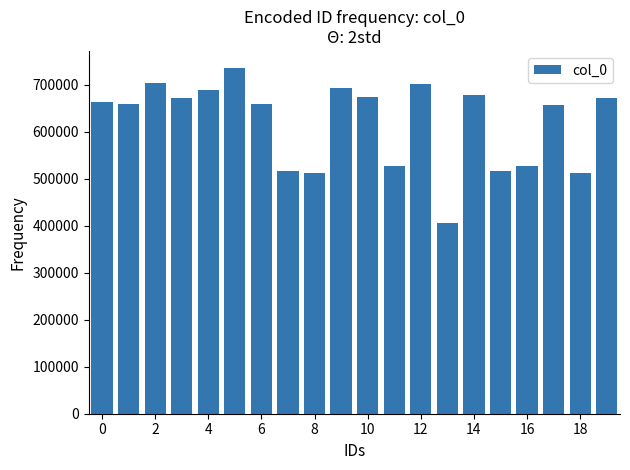

What is the difference between the maximum and second lowest values?

223215